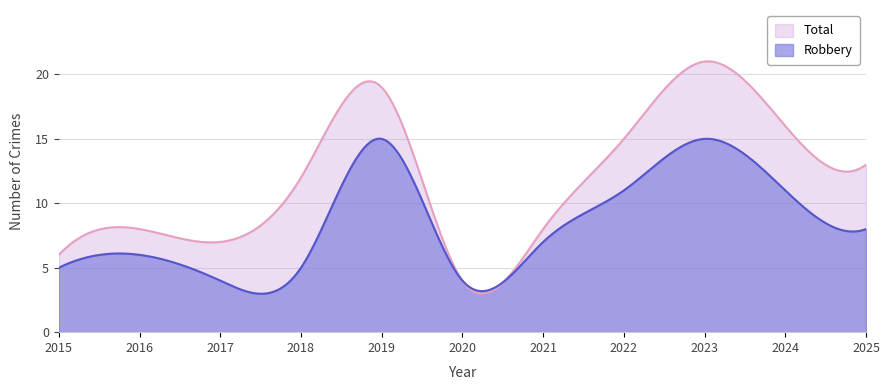

Between 2017 and 2019, which series saw the biggest shift?

Total